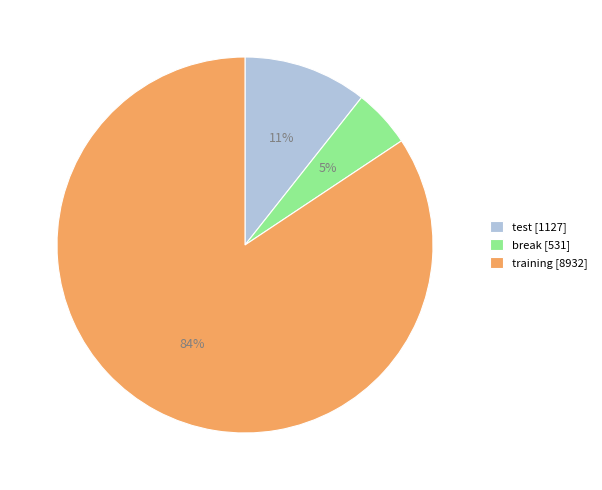

How many slices are in this pie chart?

3